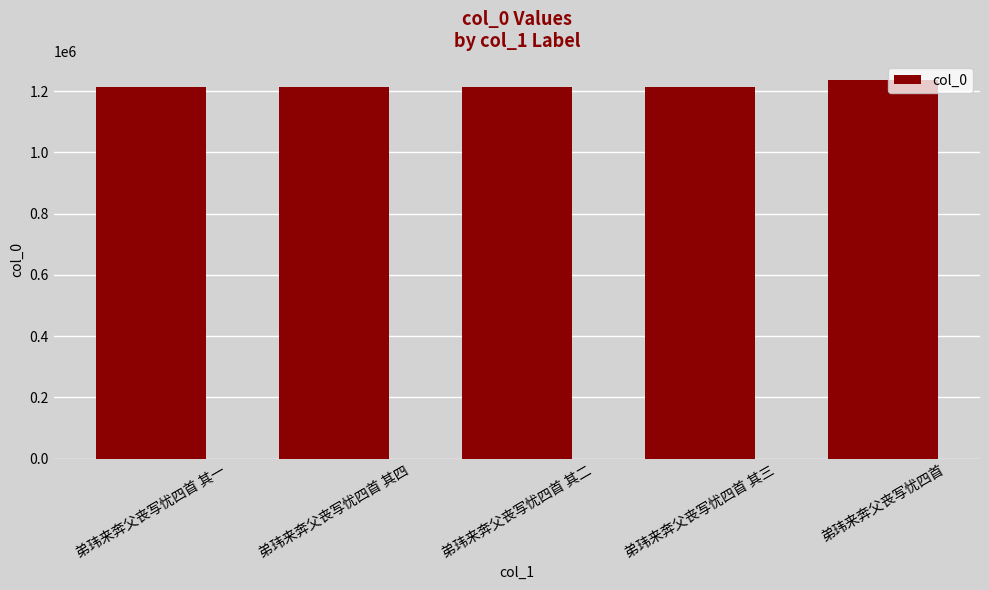

What is the value of the 2nd bar from the left?

1214536